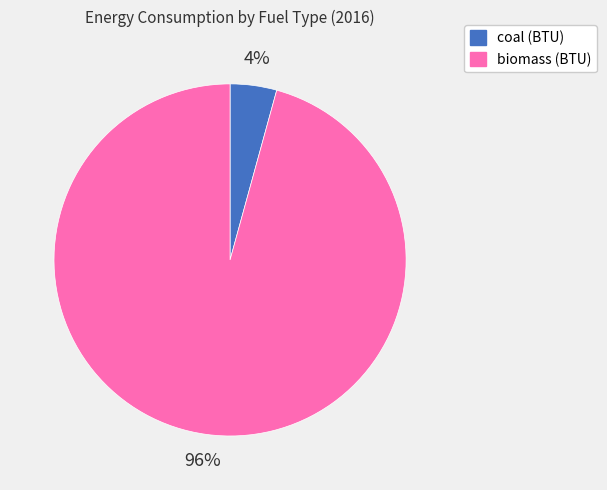

To the nearest percent, what is the average slice percentage?

50%